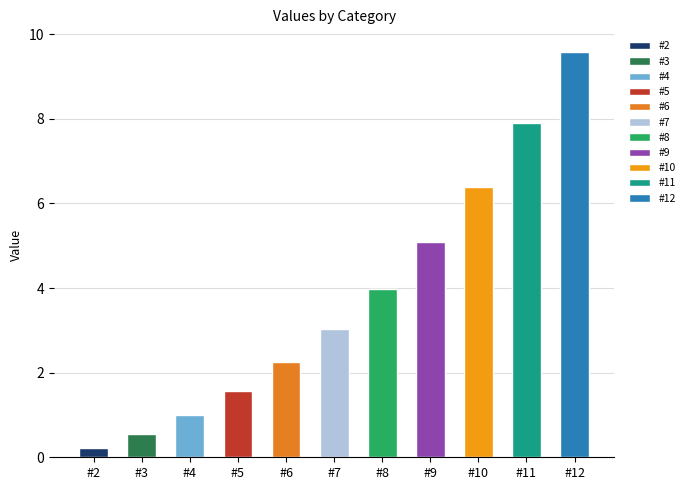

Is it true that the value at #11 is 7.9?

True